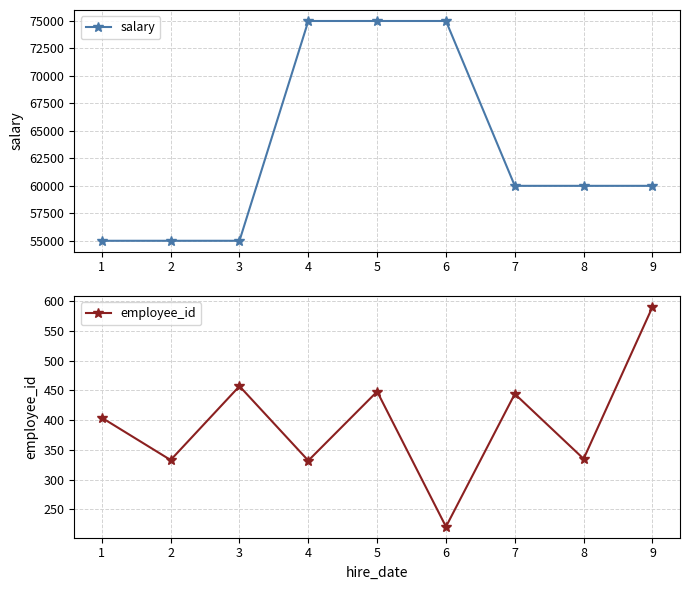

The employee_id series shows 457 at 3. True or false?

True